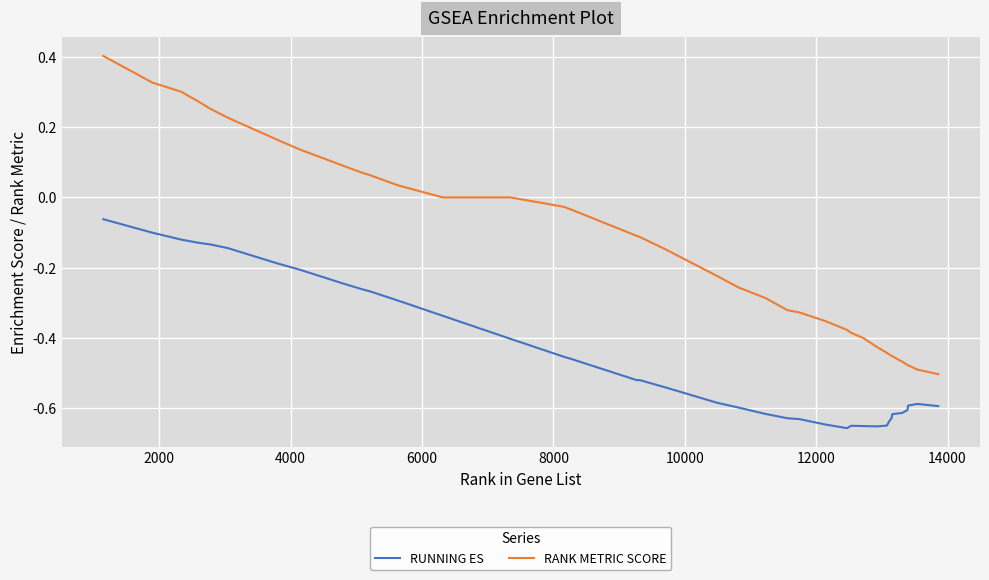

Which series has the largest total across all categories?

RANK METRIC SCORE